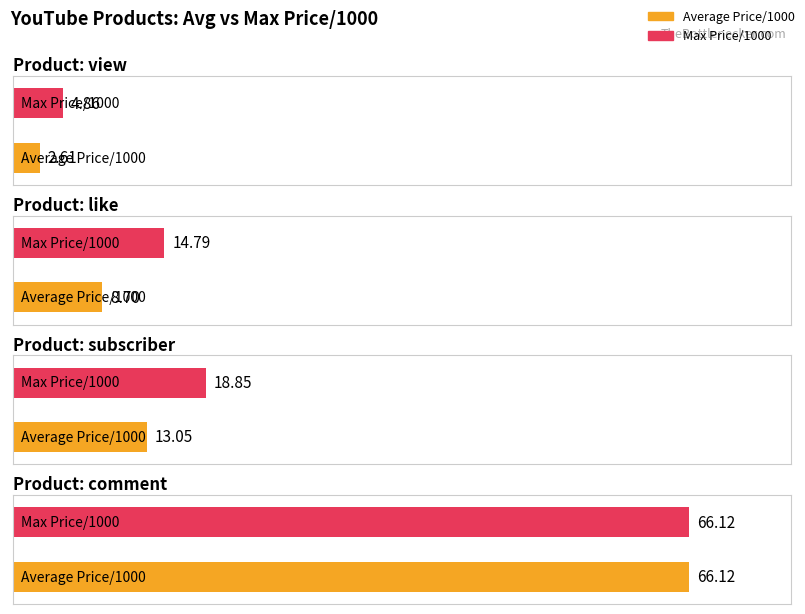

Rank the series by their average value, from lowest to highest.

Average Price/1000, Max Price/1000